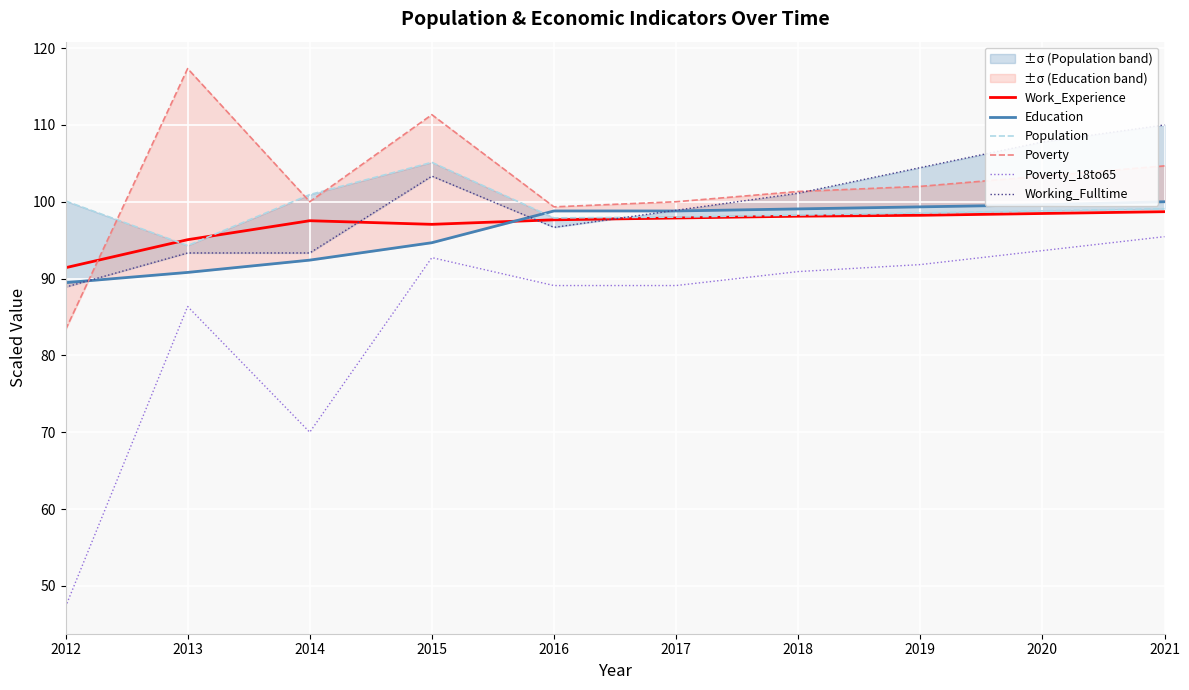

Between 2014 and 2019, which series saw the biggest shift?

Poverty_18to65